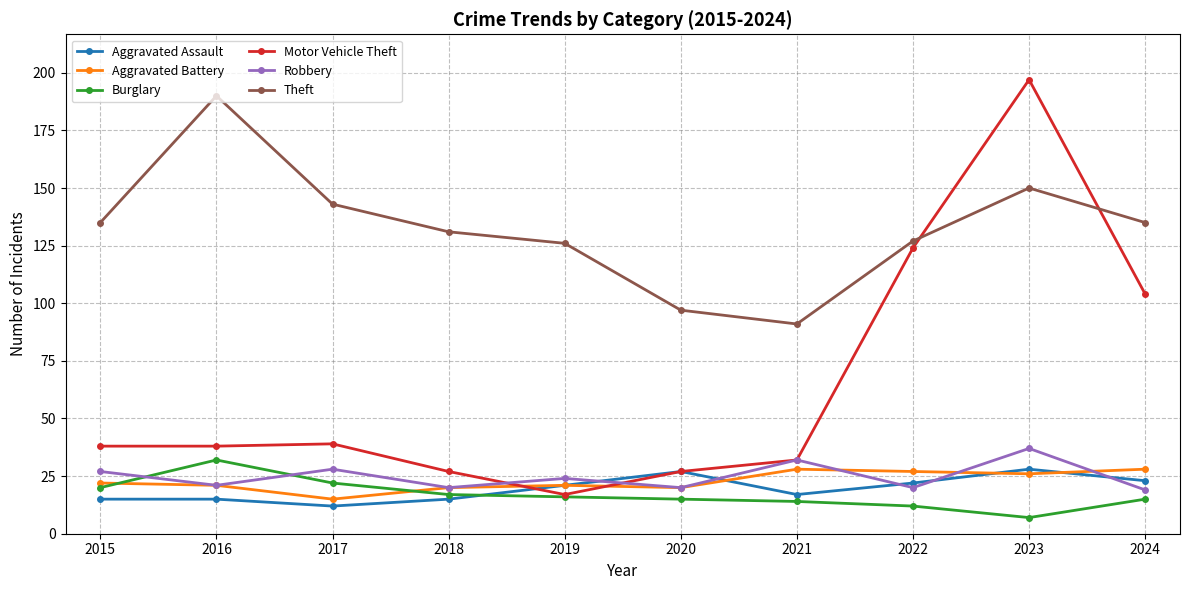

Which category has the highest value in the Theft series?

2016